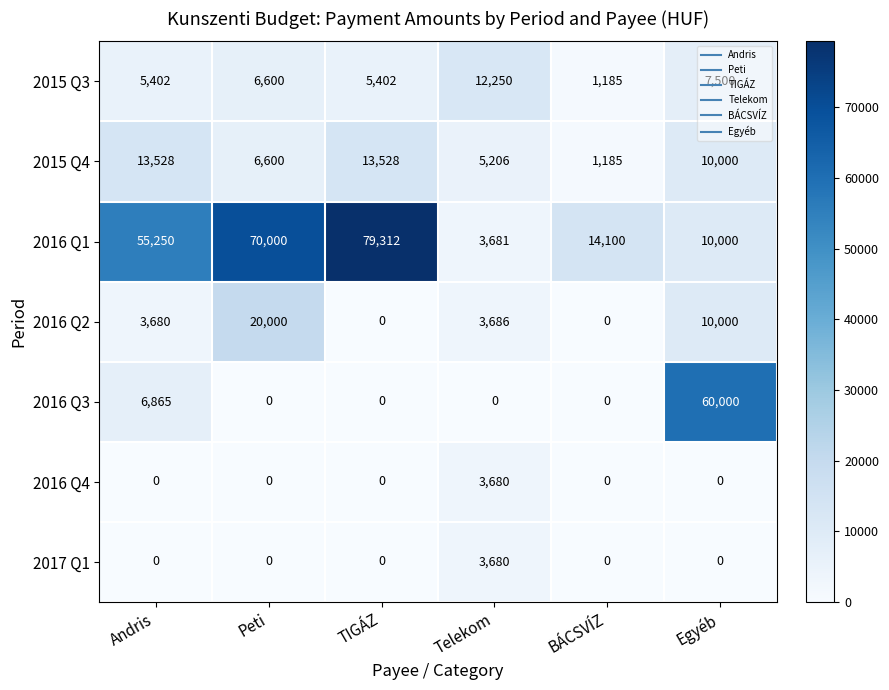

Is it true that 2016 Q4 equals 0 at Andris?

True